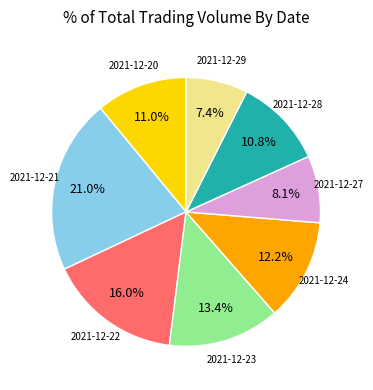

How many segments does this pie chart have?

8